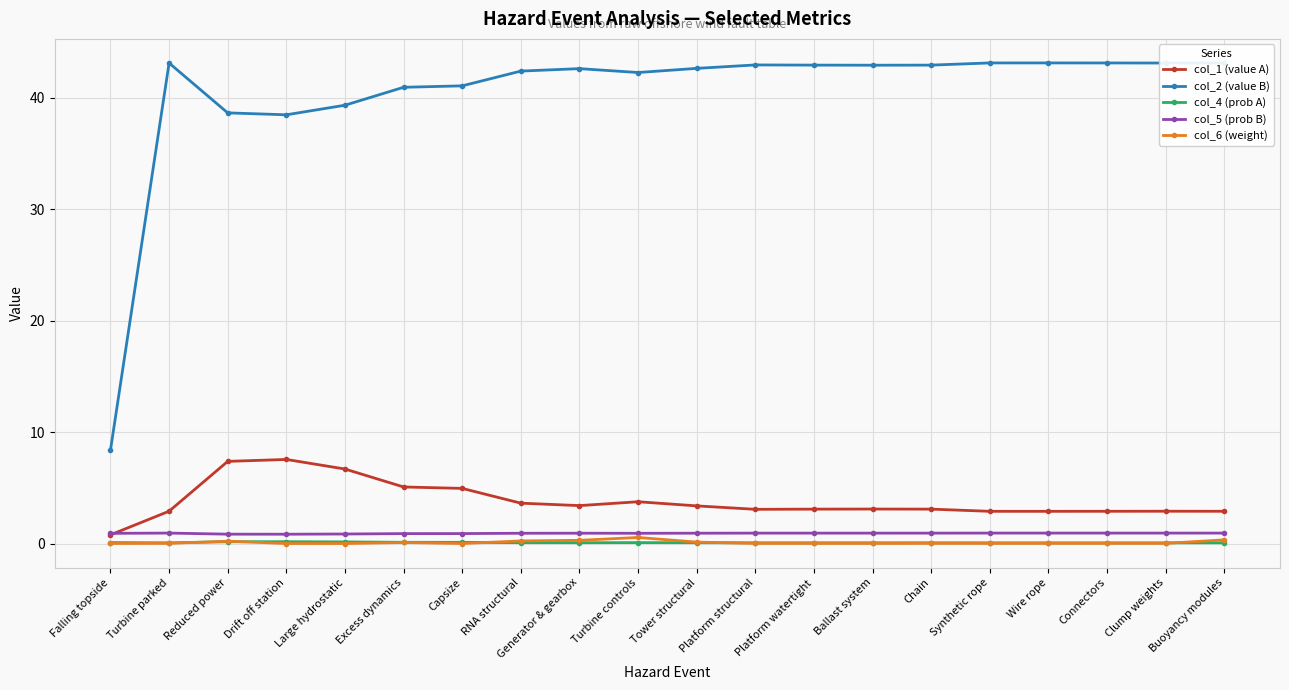

What is the highest value of the col_2 (value B) series?

43.1